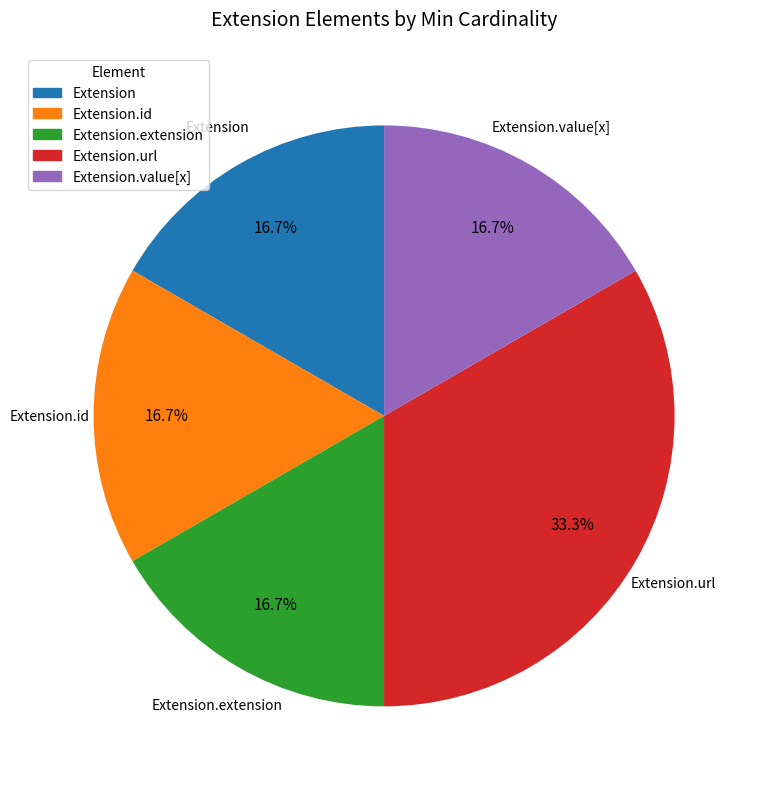

Does any single category account for the majority?

No